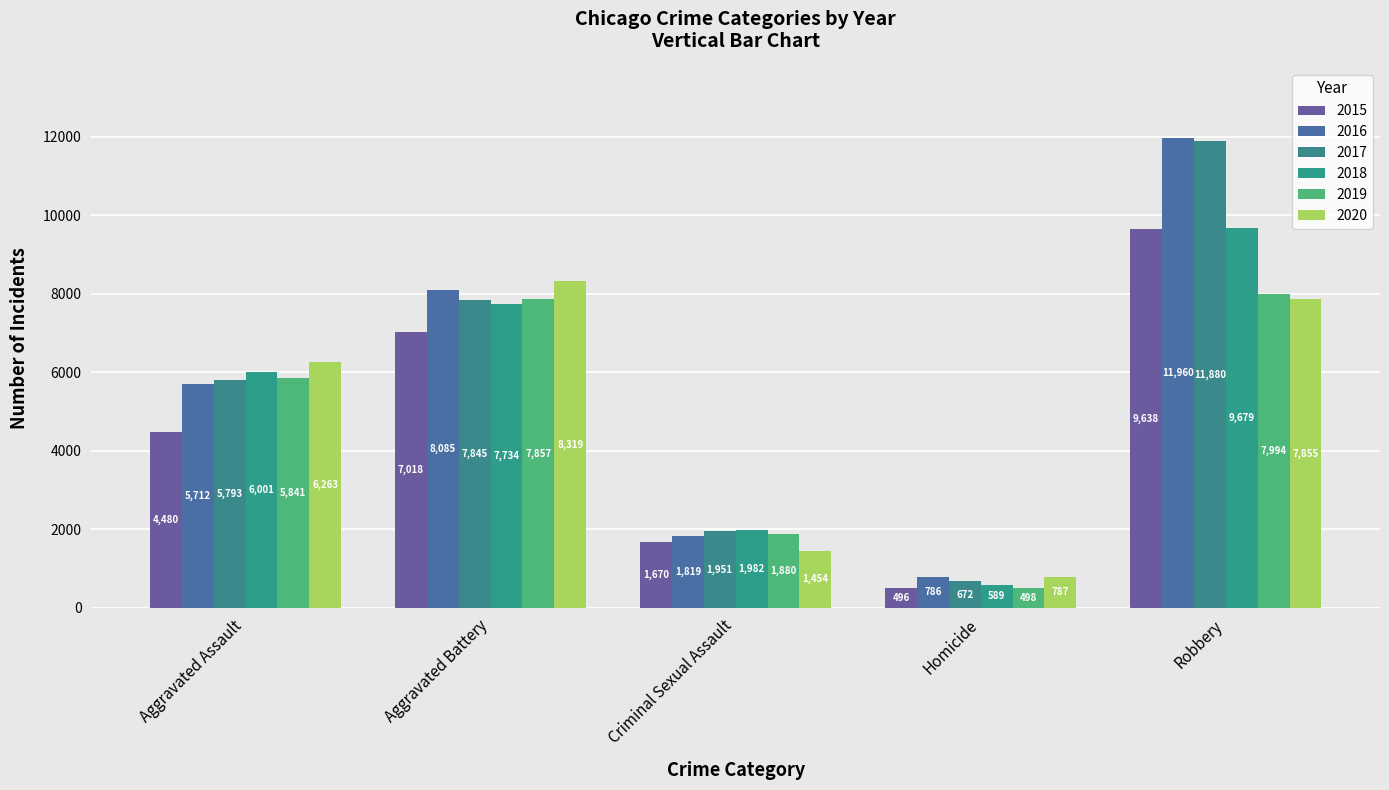

Reading left to right, transcribe all the data shown in this chart.

2015: 4480	7018	1670	496	9638
2016: 5712	8085	1819	786	11960
2017: 5793	7845	1951	672	11880
2018: 6001	7734	1982	589	9679
2019: 5841	7857	1880	498	7994
2020: 6263	8319	1454	787	7855